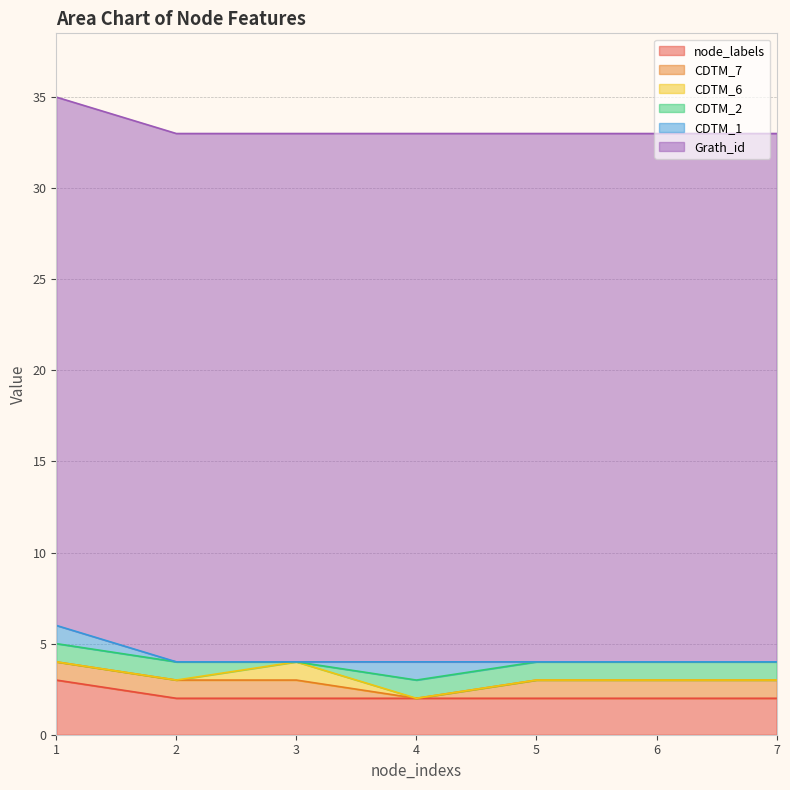

What is the difference between the second highest and minimum values in the CDTM_7 series?

1